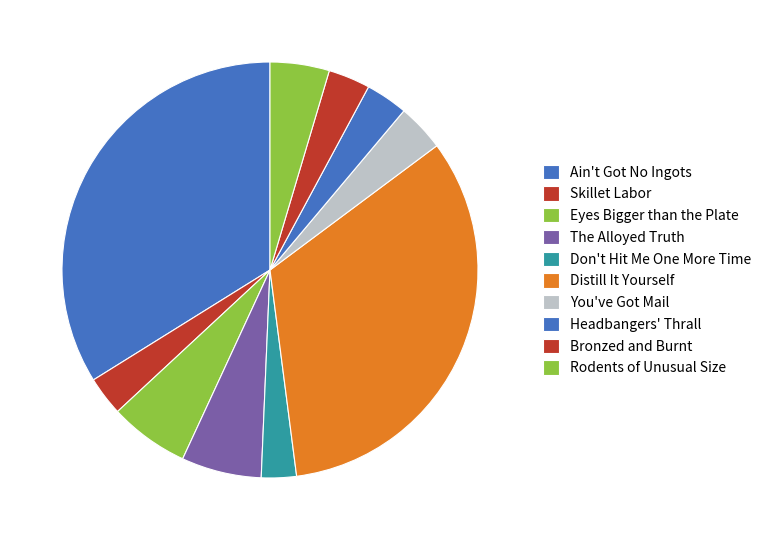

What percentage is NOT represented by Eyes Bigger than the Plate?

93.8%